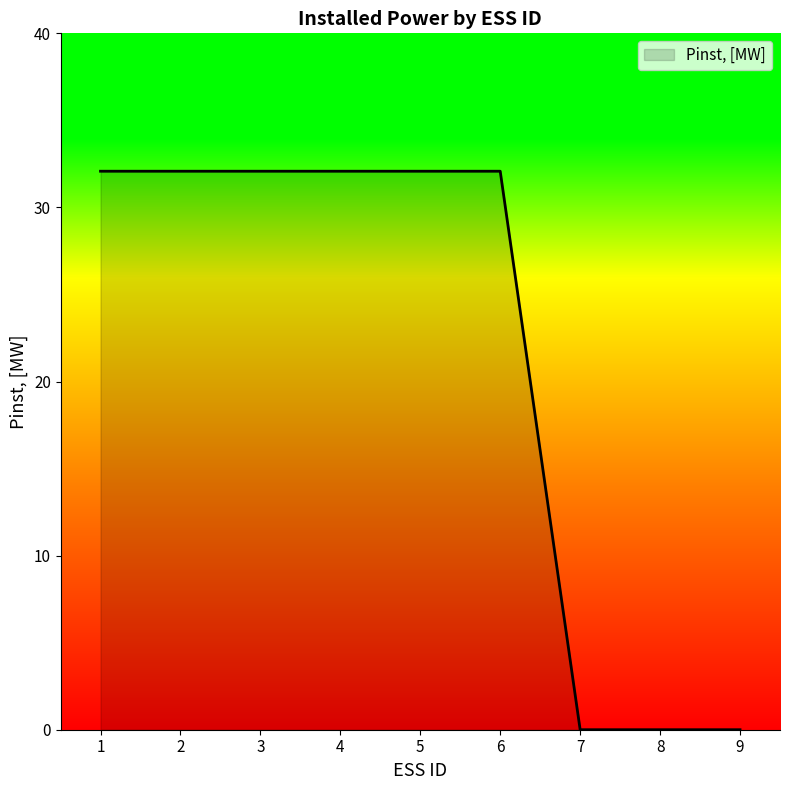

What is the maximum value shown in the chart?

32.1